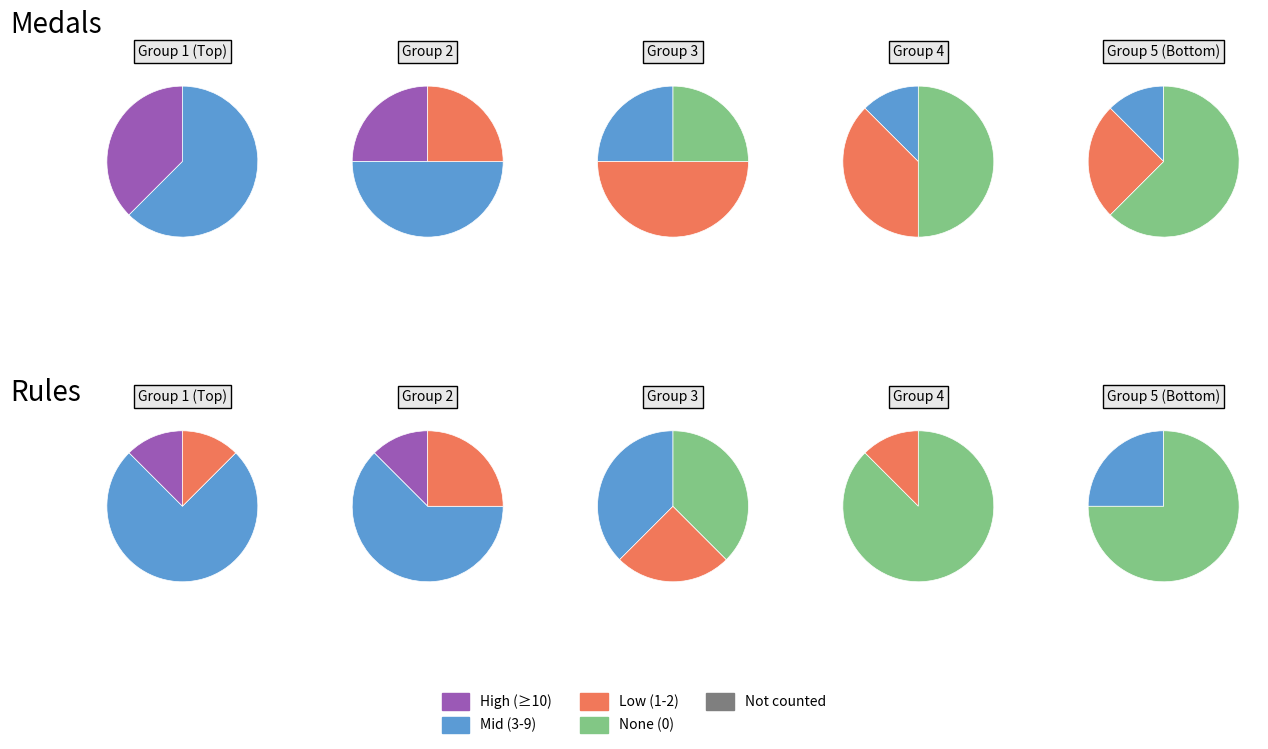

Is 29 the majority of the pie?

No